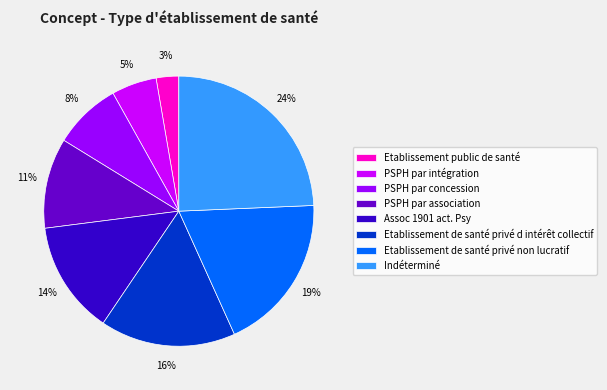

Which category has the biggest portion of the pie?

Indéterminé